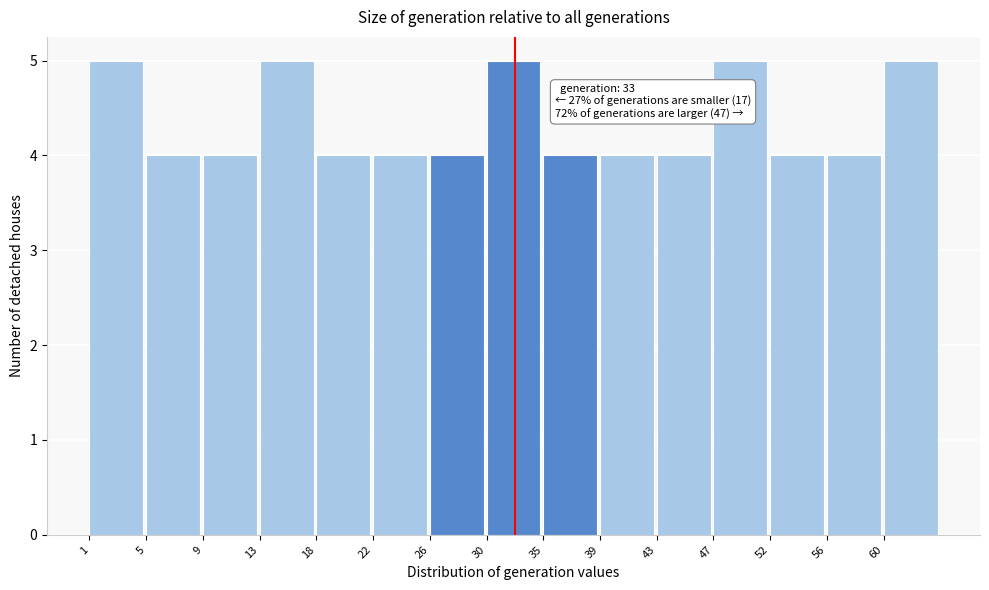

Reading left to right, extract all data points from this chart.

5	4	4	5	4	4	4	5	4	4	4	5	4	4	5